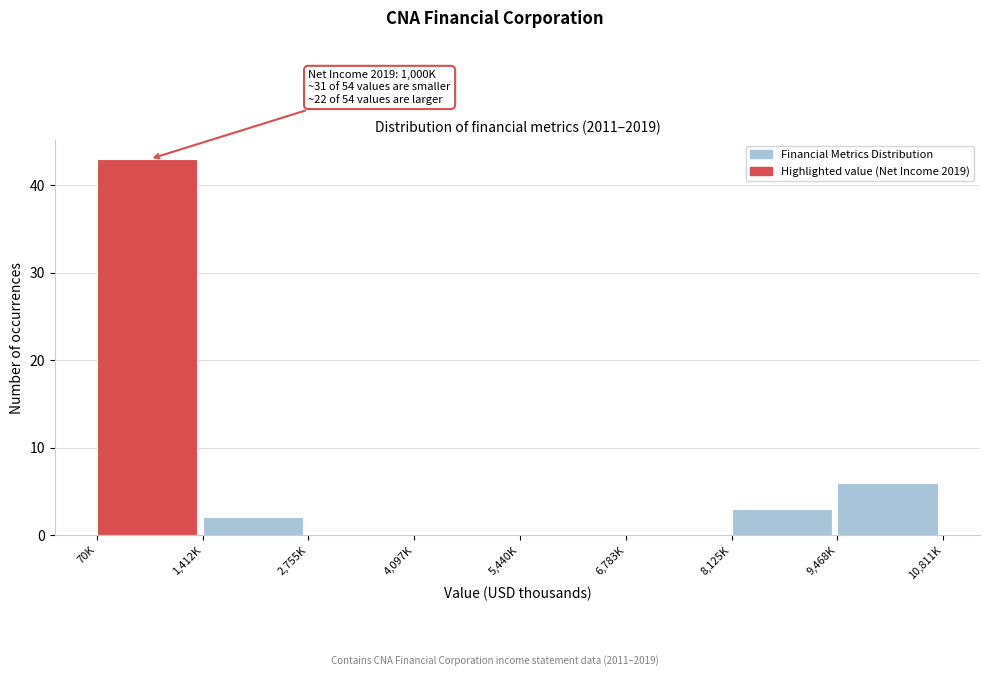

Reading left to right, extract all data points from this chart.

70K=43	1,412K=2	2,755K=0	4,097K=0	5,440K=0	6,783K=0	8,125K=3	9,468K=6